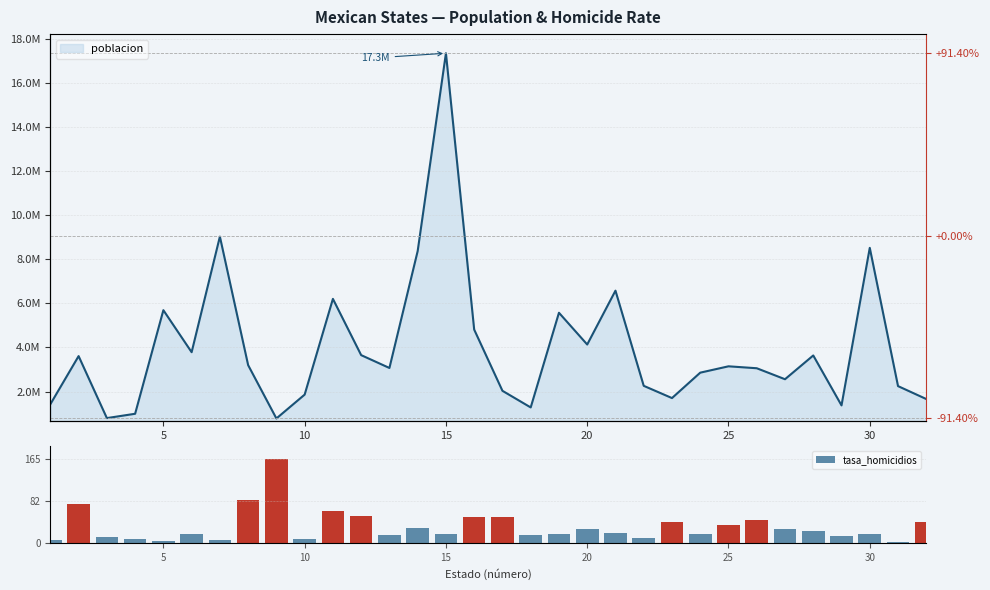

What is the highest value of the tasa_homicidios series?

164.7